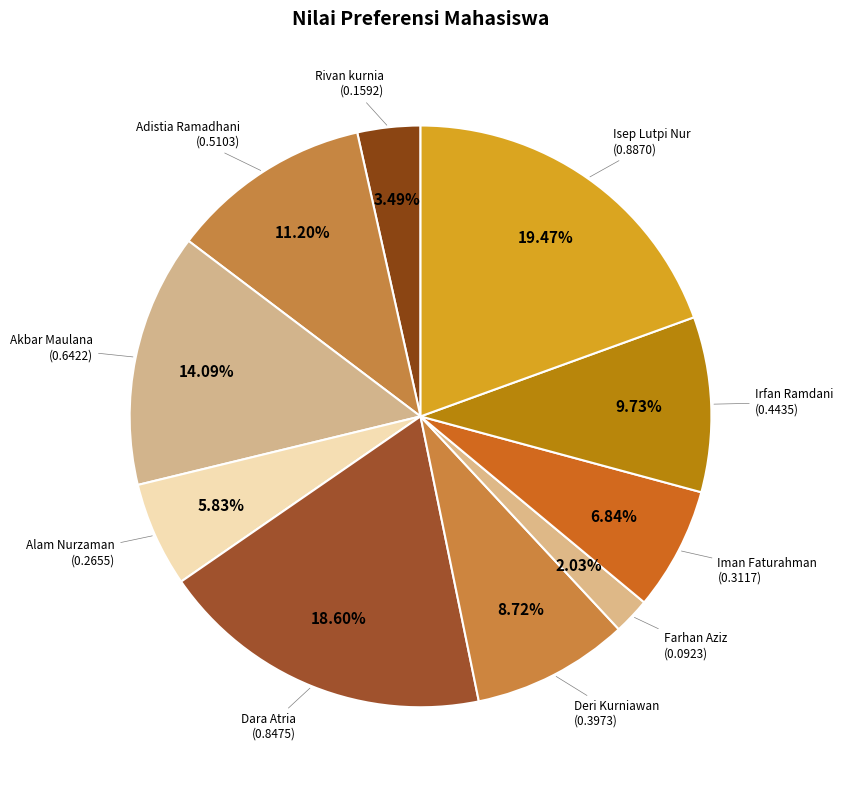

Is the sum of Alam Nurzaman and Dara Atria greater than half?

No